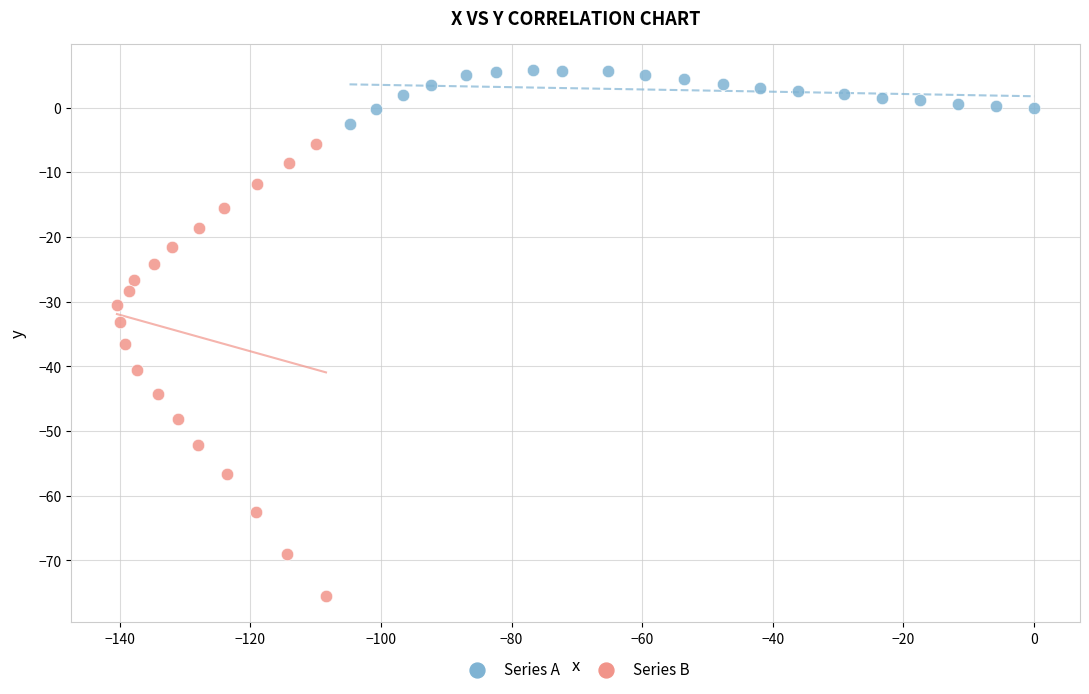

Which series contains the highest Y value?

Series A